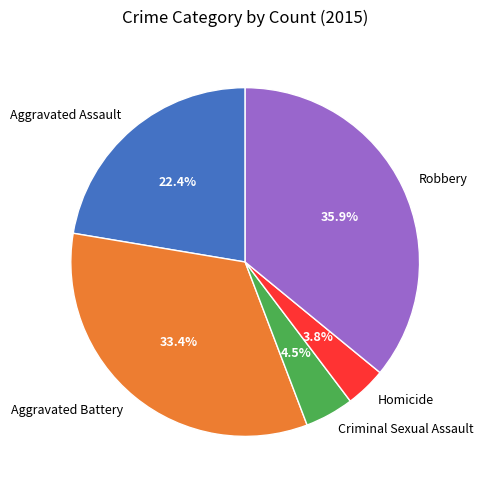

Approximately how many times larger is the value at Aggravated Assault compared to Robbery?

0.6